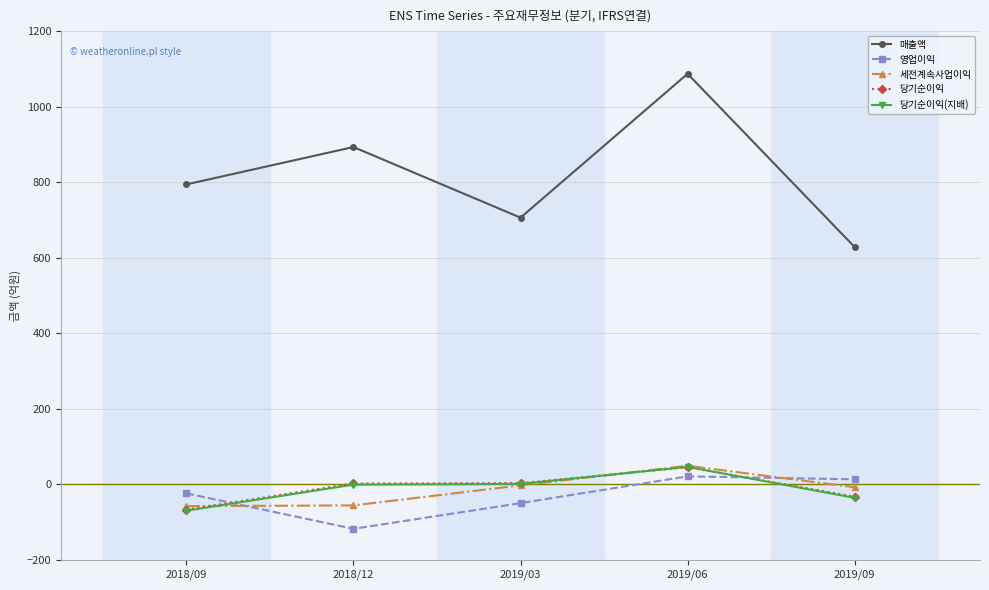

What is the value of the 당기순이익 point at the 1st from the left?

-67